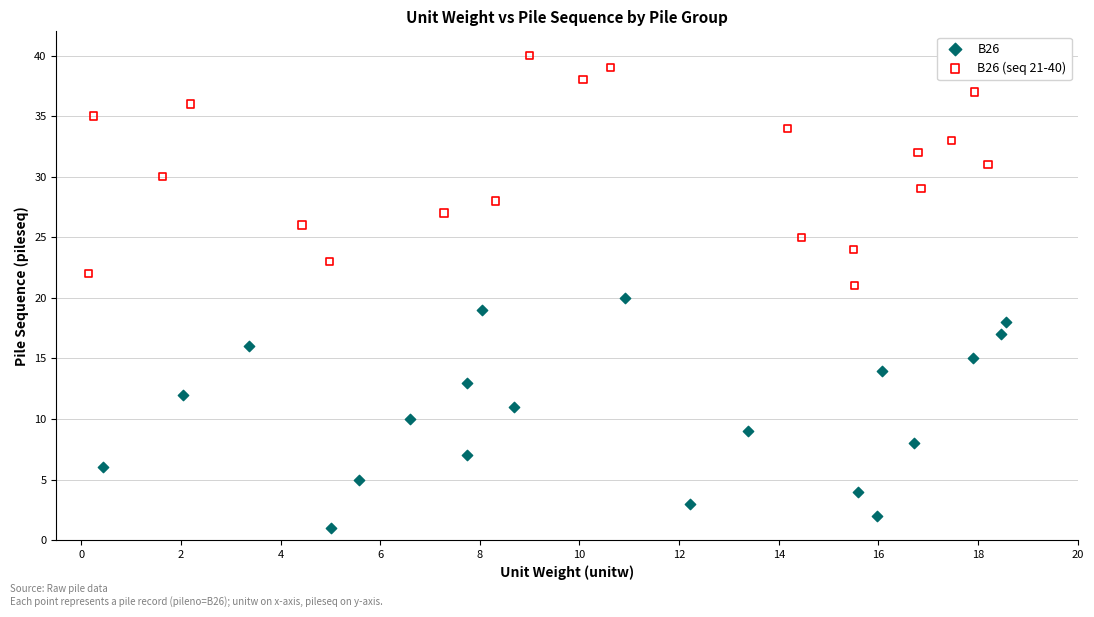

Which series reaches the maximum Y coordinate?

B26 (seq 21-40)